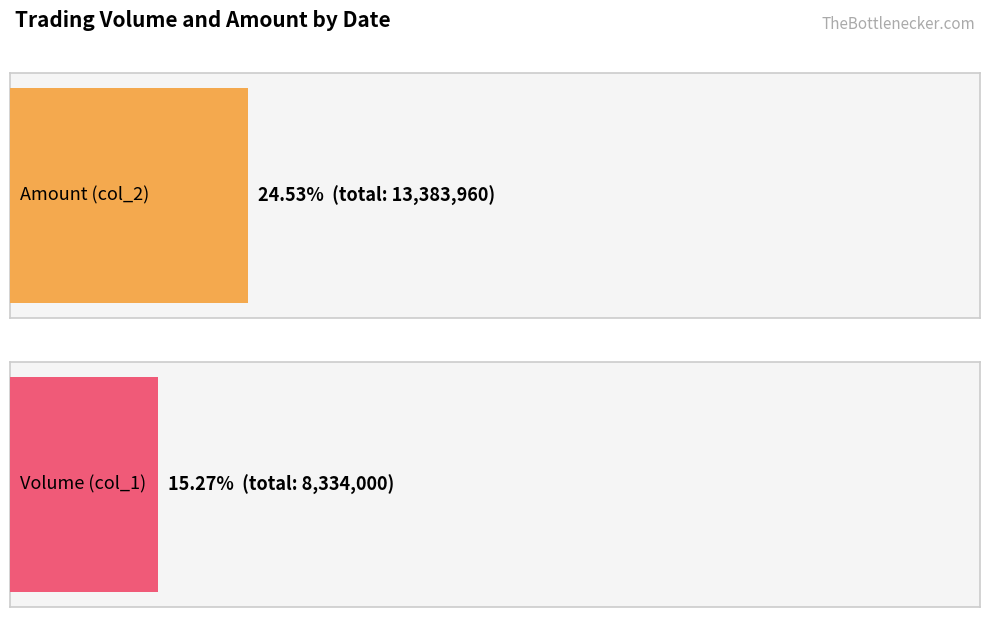

True or false: col_1 (Volume) has a value of 233609 at 103/06/04.

False